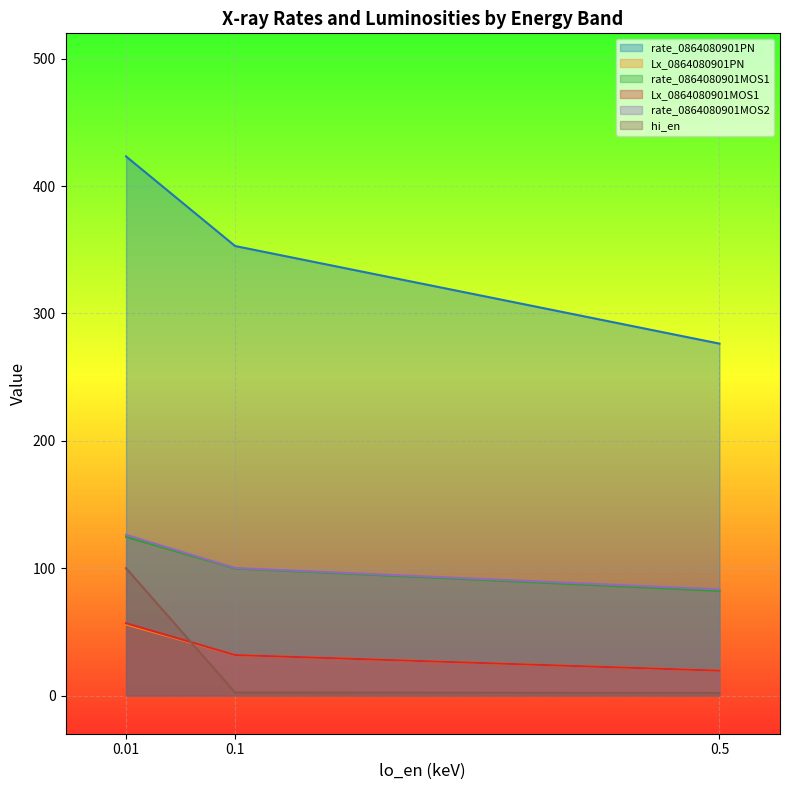

At which label does rate_0864080901PN reach its peak?

0.01